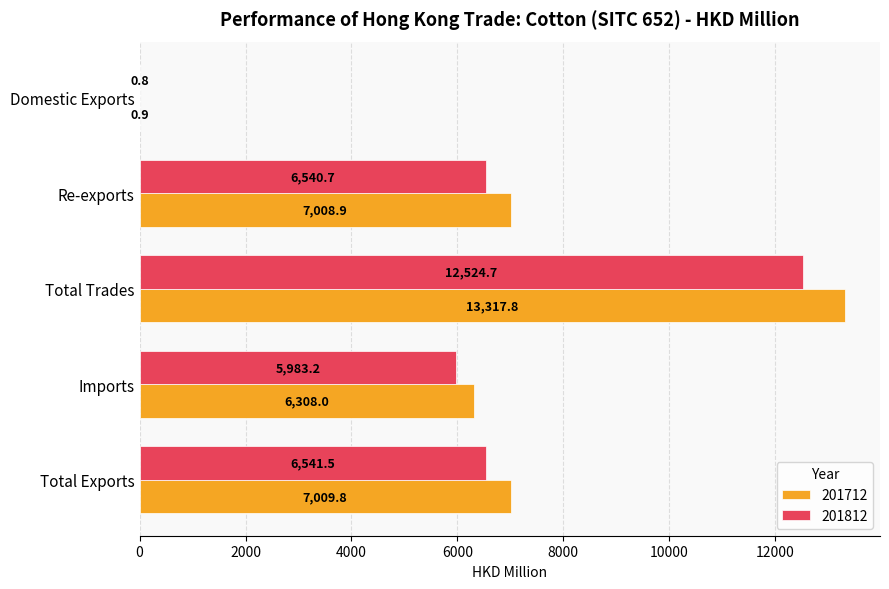

The value of 201712 at Total Trades is 13317.8. True or false?

True